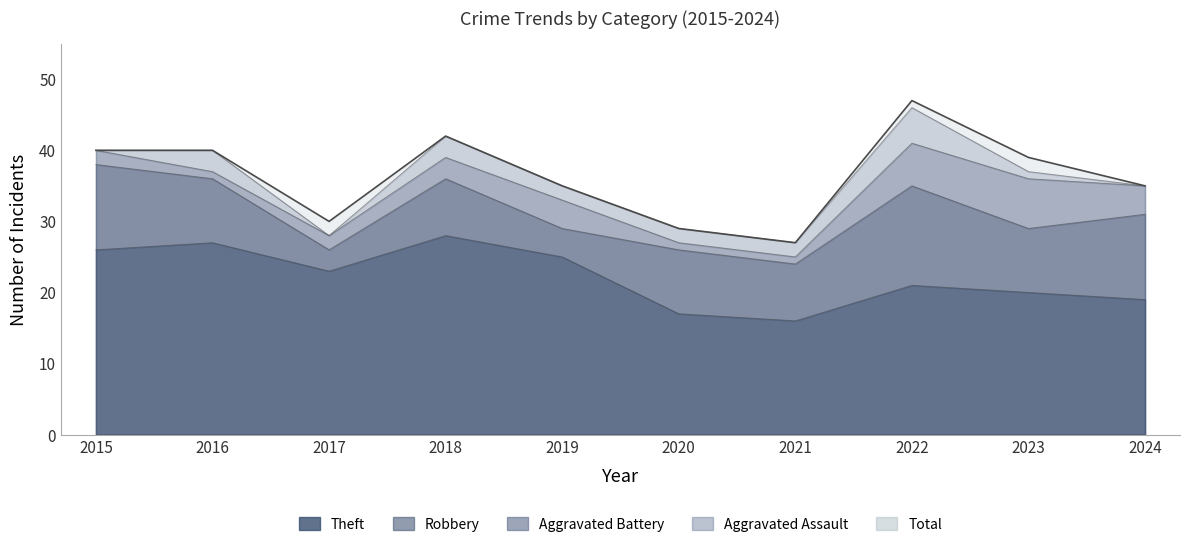

What is the average value of the Total series?

36